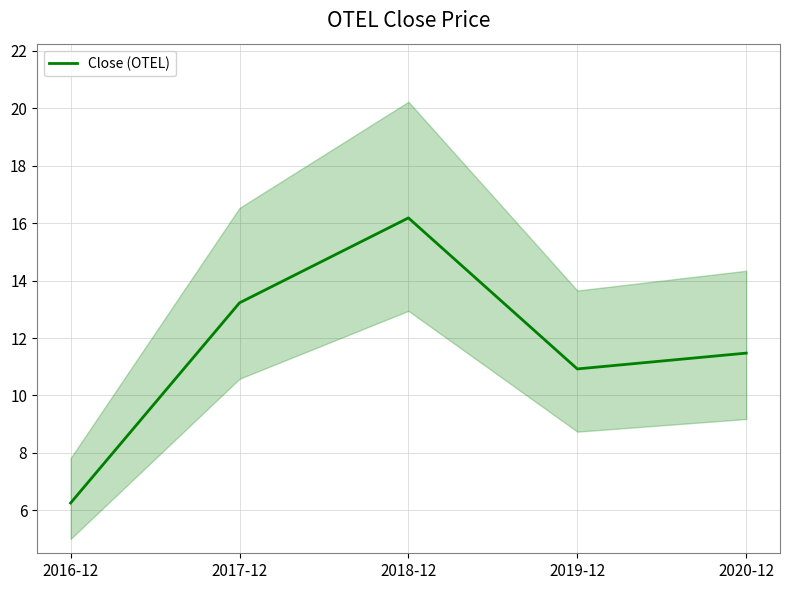

What is the ratio of the value at 2018-12 to the value at 2020-12?

1.4